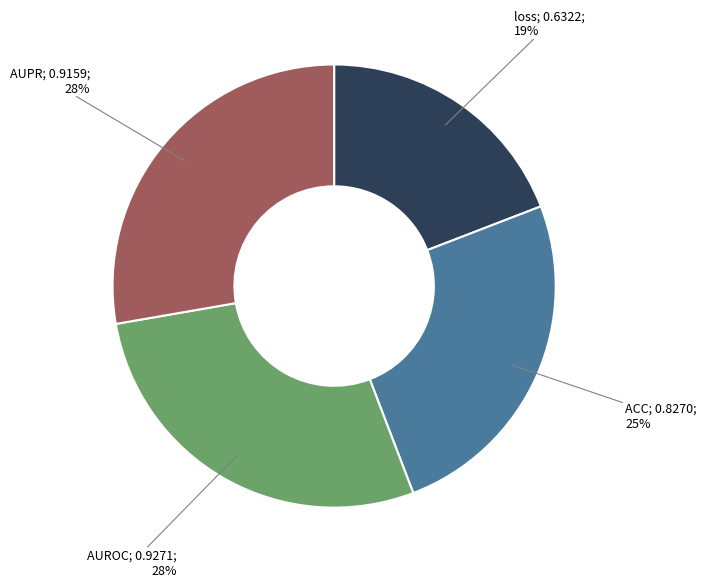

To the nearest percent, what is the average slice percentage?

25%